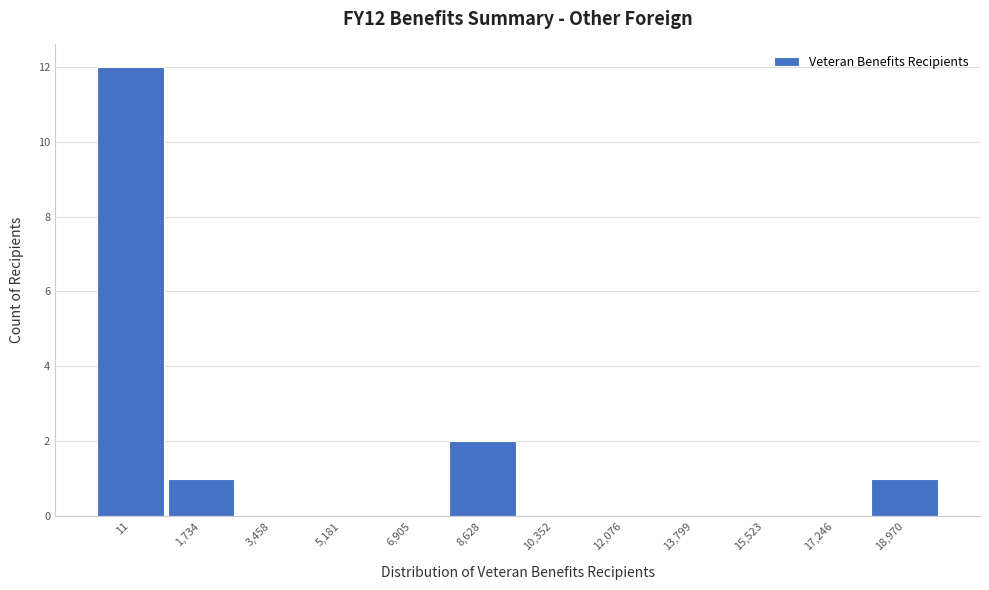

Reading left to right, extract all data points from this chart.

11=12	1,734=1	3,458=0	5,181=0	6,905=0	8,628=2	10,352=0	12,076=0	13,799=0	15,523=0	17,246=0	18,970=1